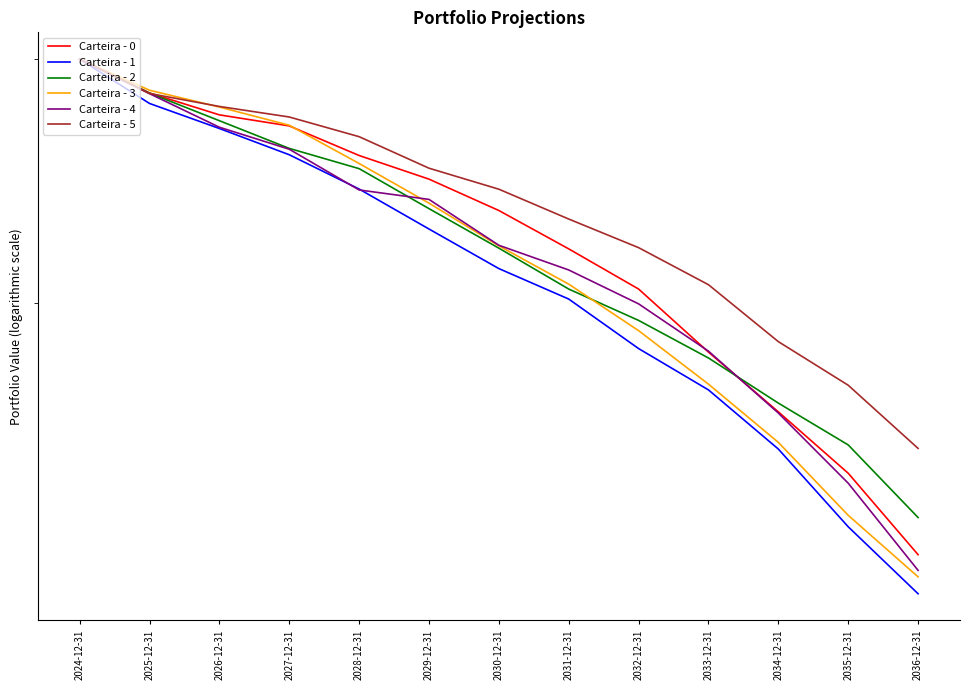

How many times do Carteira - 3 and Carteira - 0 cross each other?

1